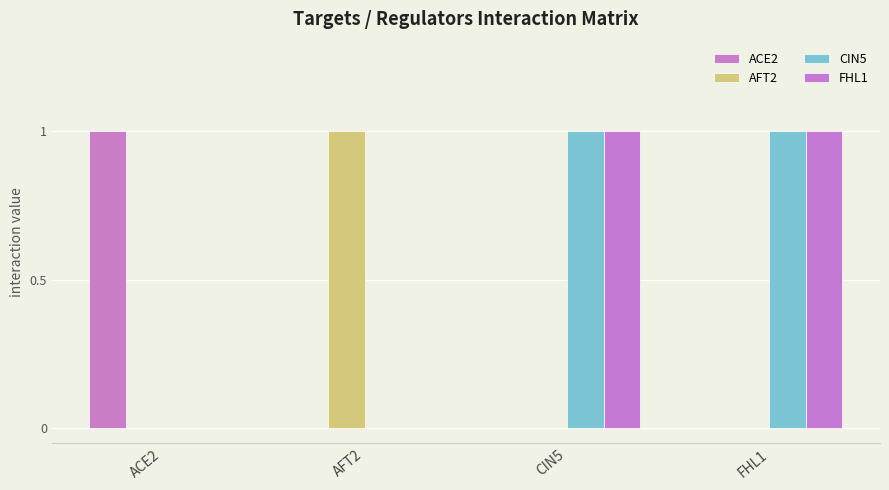

What is the difference between the maximum and second lowest values in the AFT2 series?

1